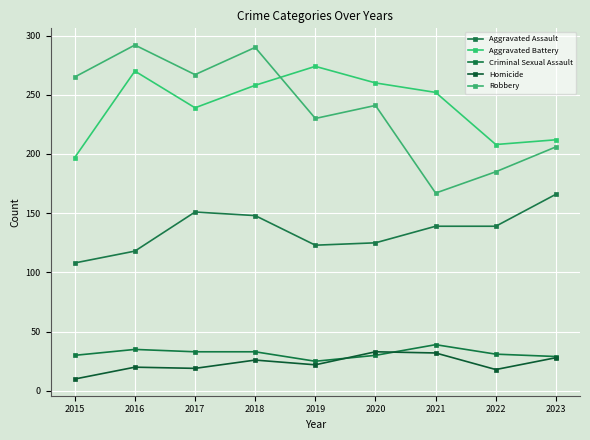

How many data points in Robbery are less than 241?

4